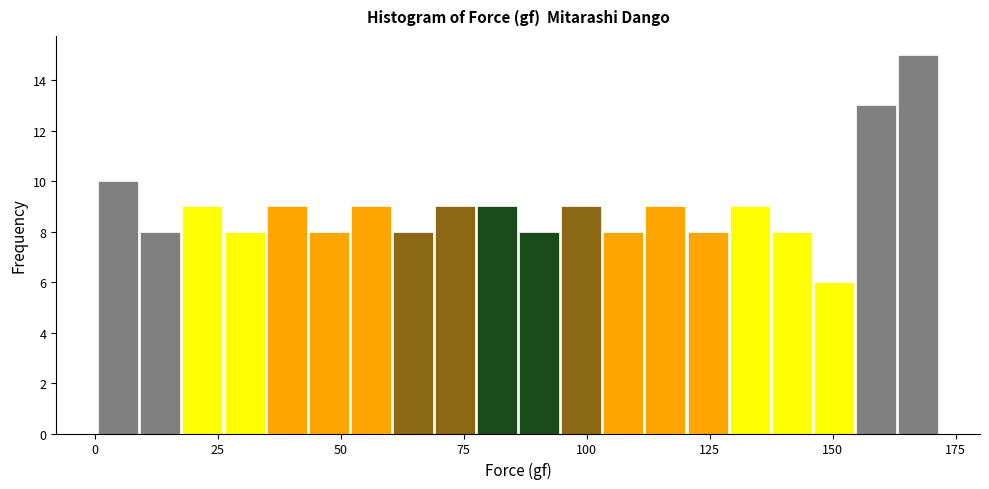

Around what value on the x-axis is the tallest bar? Give the approximate position of its centre, as read against the axis.

165